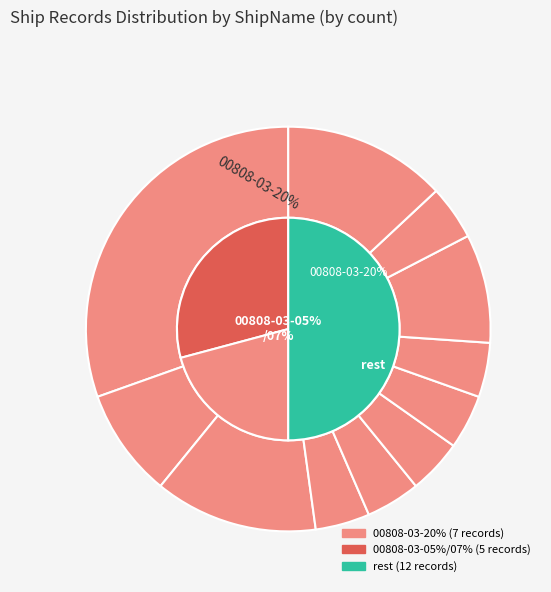

How many segments does this pie chart have?

11